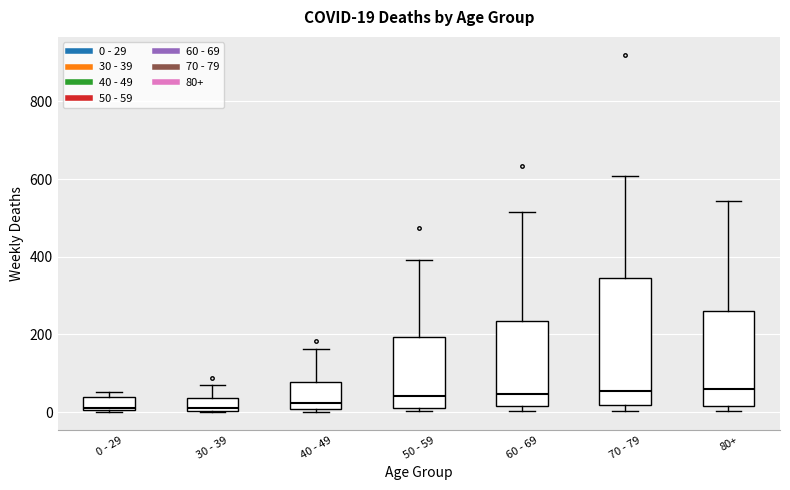

Comparing the boxes themselves (not the whiskers), which one is the tallest?

70 - 79